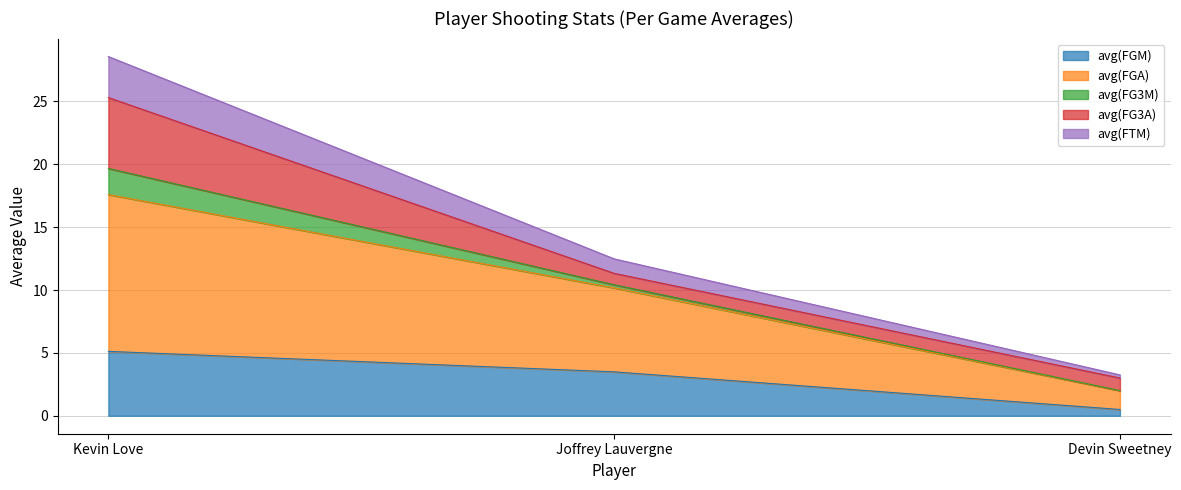

What is the difference between the maximum and minimum values in the avg(FGM) series?

4.6